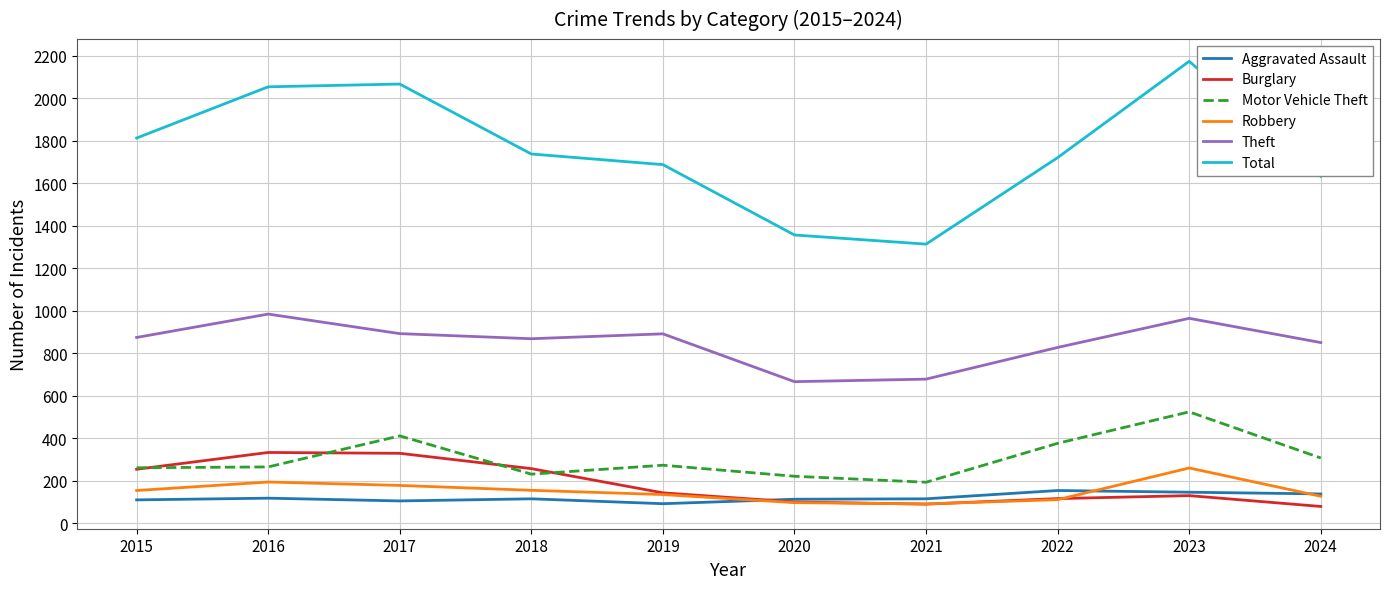

At which label does Aggravated Assault first exceed 115?

2016